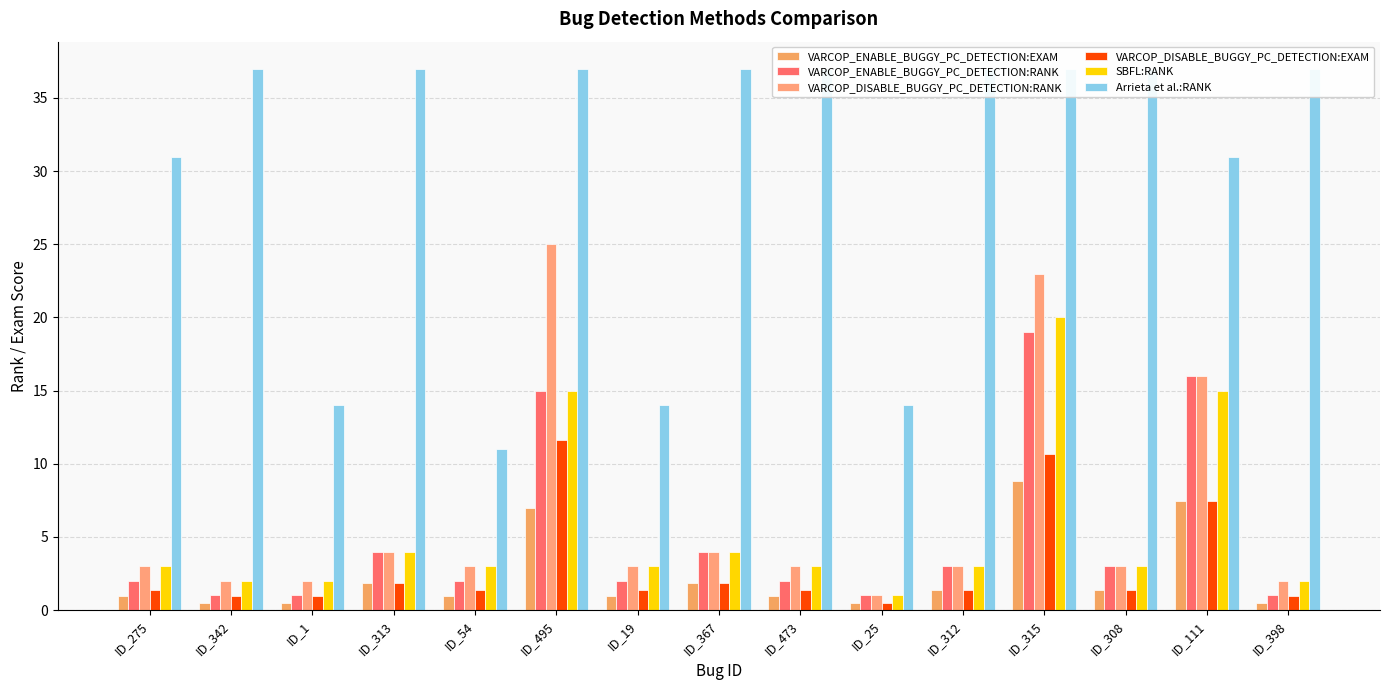

Reading left to right, extract all data points from this chart.

VARCOP_ENABLE_BUGGY_PC_DETECTION:EXAM: ID_275=0.9	ID_342=0.5	ID_1=0.5	ID_313=1.9	ID_54=0.9	ID_495=7.0	ID_19=0.9	ID_367=1.9	ID_473=0.9	ID_25=0.5	ID_312=1.4	ID_315=8.8	ID_308=1.4	ID_111=7.4	ID_398=0.5
VARCOP_ENABLE_BUGGY_PC_DETECTION:RANK: ID_275=2.0	ID_342=1.0	ID_1=1.0	ID_313=4.0	ID_54=2.0	ID_495=15.0	ID_19=2.0	ID_367=4.0	ID_473=2.0	ID_25=1.0	ID_312=3.0	ID_315=19.0	ID_308=3.0	ID_111=16.0	ID_398=1.0
VARCOP_DISABLE_BUGGY_PC_DETECTION:RANK: ID_275=3.0	ID_342=2.0	ID_1=2.0	ID_313=4.0	ID_54=3.0	ID_495=25.0	ID_19=3.0	ID_367=4.0	ID_473=3.0	ID_25=1.0	ID_312=3.0	ID_315=23.0	ID_308=3.0	ID_111=16.0	ID_398=2.0
VARCOP_DISABLE_BUGGY_PC_DETECTION:EXAM: ID_275=1.4	ID_342=0.9	ID_1=0.9	ID_313=1.9	ID_54=1.4	ID_495=11.6	ID_19=1.4	ID_367=1.9	ID_473=1.4	ID_25=0.5	ID_312=1.4	ID_315=10.7	ID_308=1.4	ID_111=7.4	ID_398=0.9
SBFL:RANK: ID_275=3.0	ID_342=2.0	ID_1=2.0	ID_313=4.0	ID_54=3.0	ID_495=15.0	ID_19=3.0	ID_367=4.0	ID_473=3.0	ID_25=1.0	ID_312=3.0	ID_315=20.0	ID_308=3.0	ID_111=15.0	ID_398=2.0
Arrieta et al.:RANK: ID_275=31.0	ID_342=37.0	ID_1=14.0	ID_313=37.0	ID_54=11.0	ID_495=37.0	ID_19=14.0	ID_367=37.0	ID_473=37.0	ID_25=14.0	ID_312=37.0	ID_315=37.0	ID_308=37.0	ID_111=31.0	ID_398=37.0